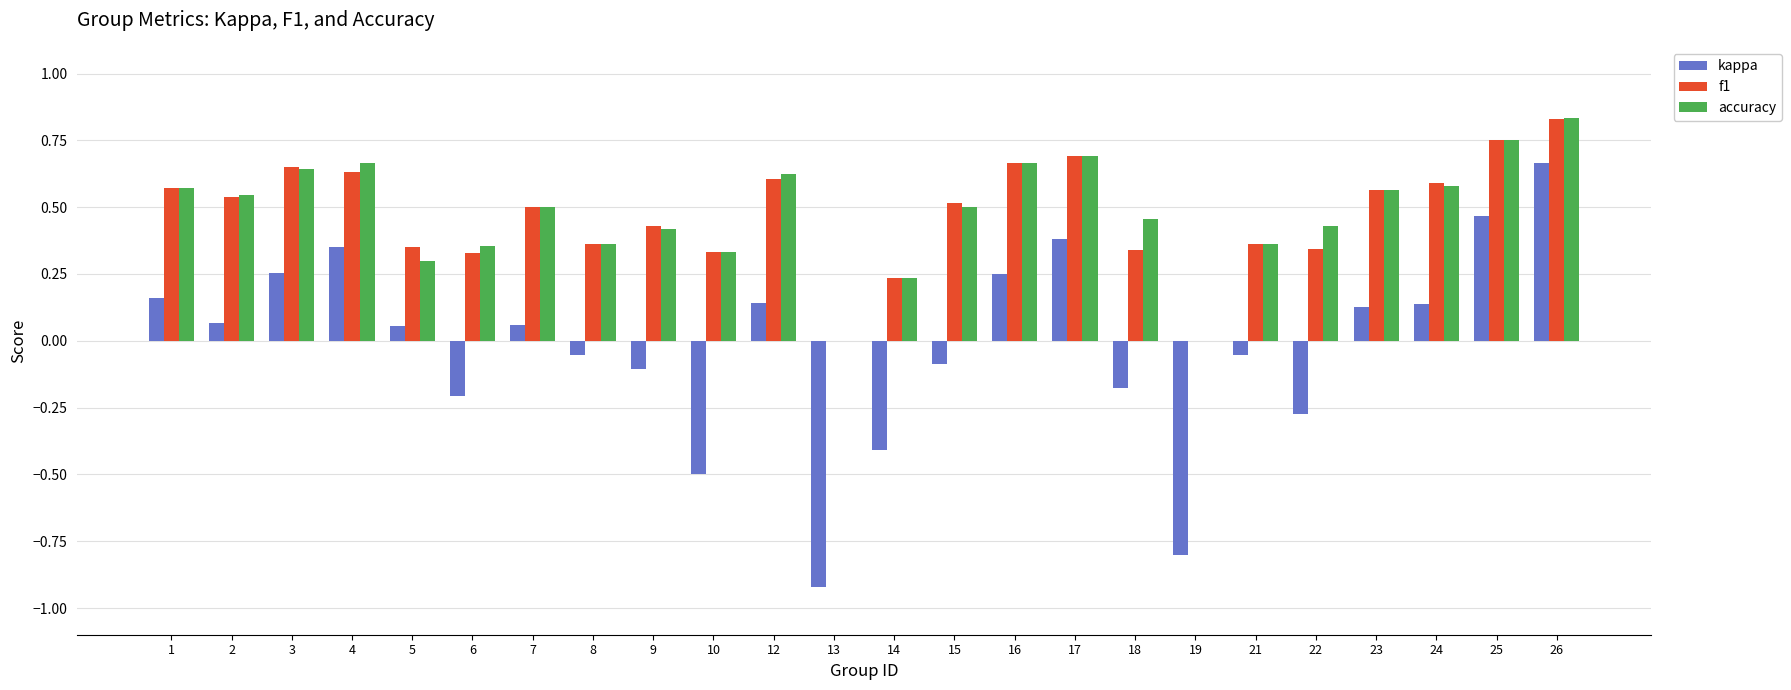

Which series changed the most between 18 and 25?

kappa